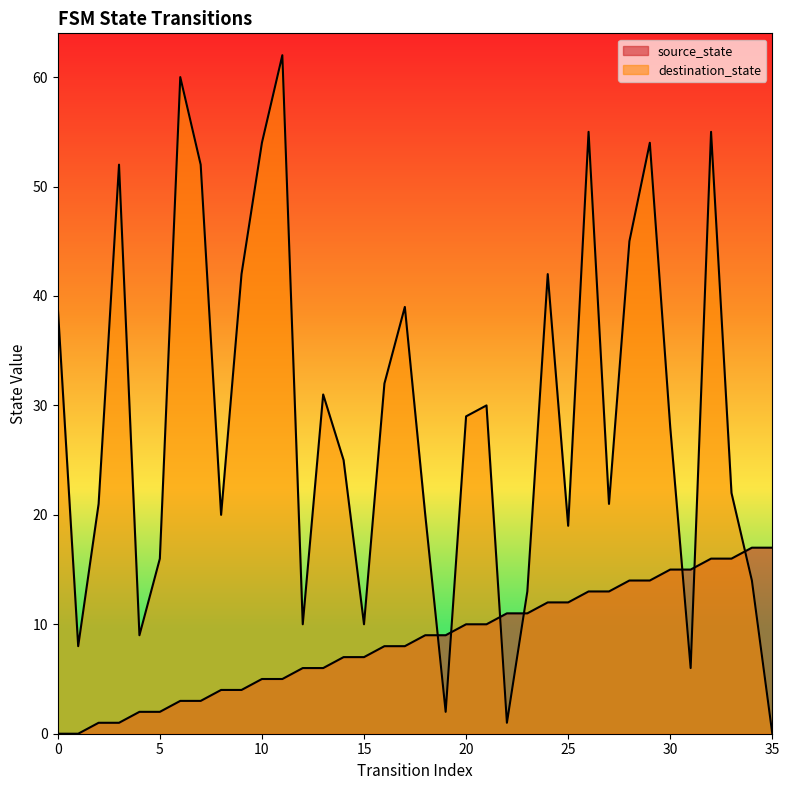

List the series in order of their peak value, lowest first.

source_state, destination_state